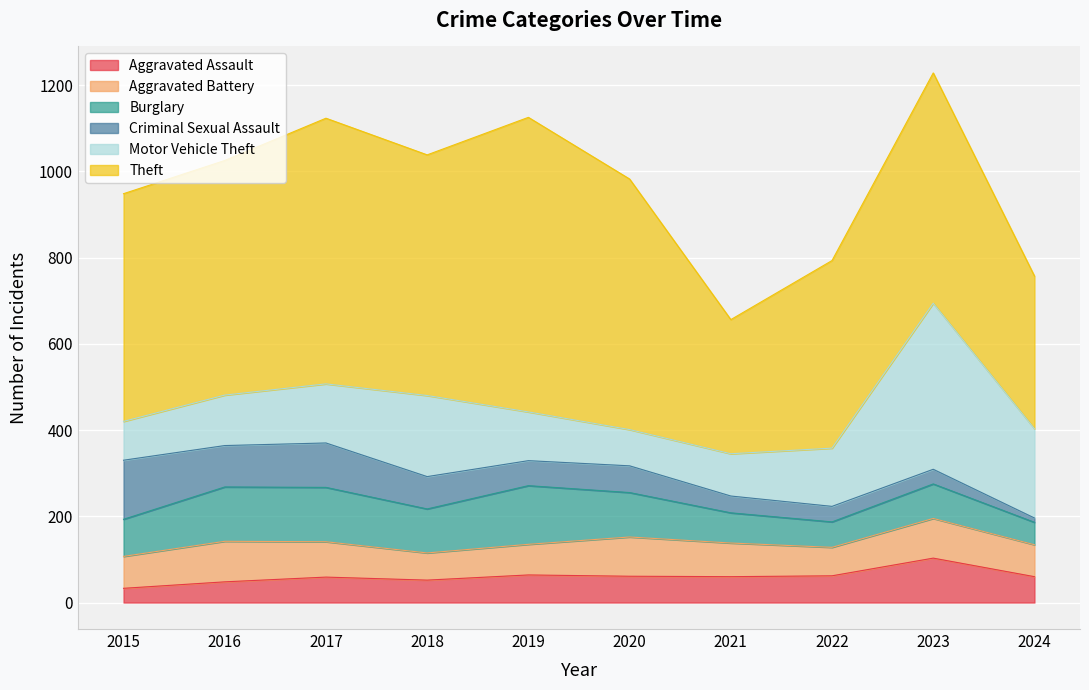

What is the greatest value displayed?

683